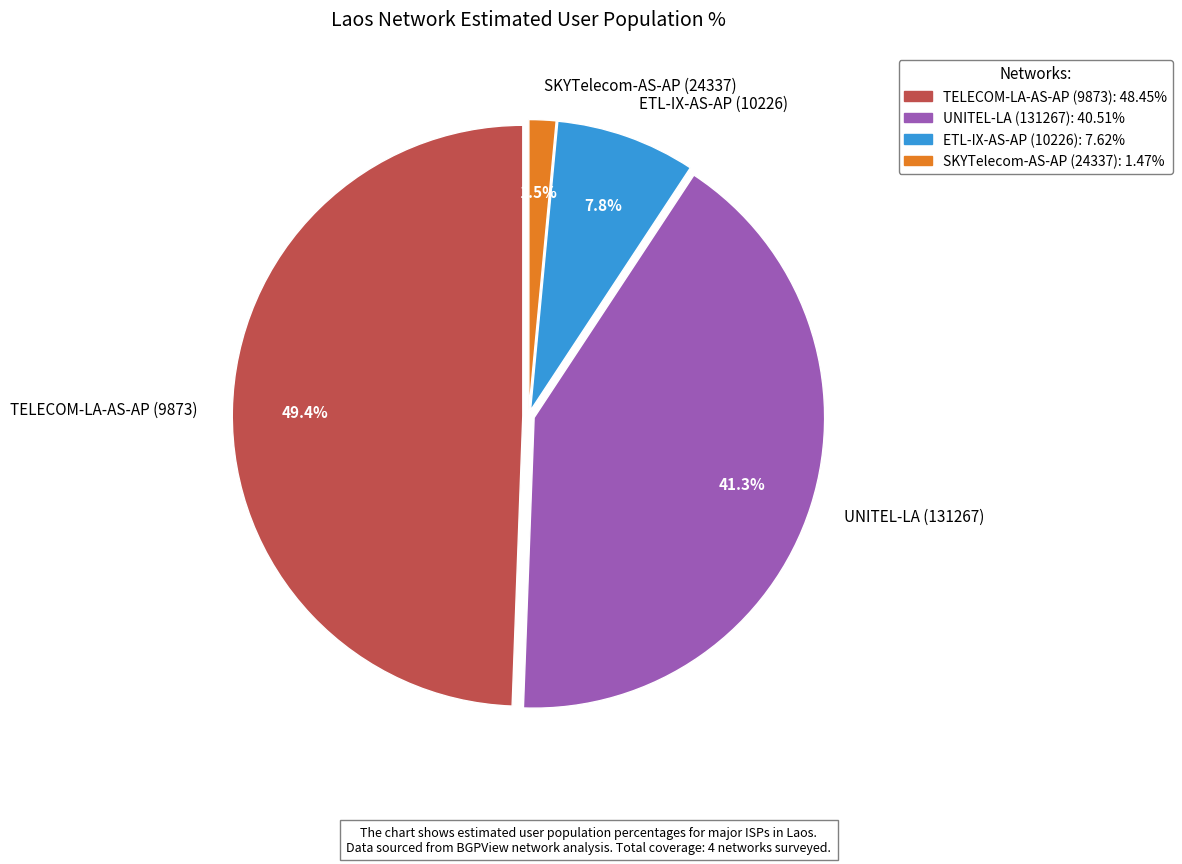

What is the smallest slice in the pie chart?

SKYTelecom-AS-AP (24337)